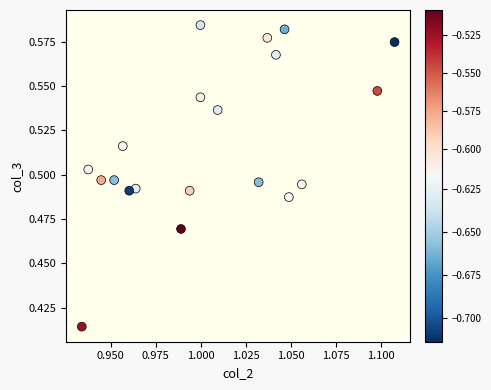

How many data points are displayed?

20